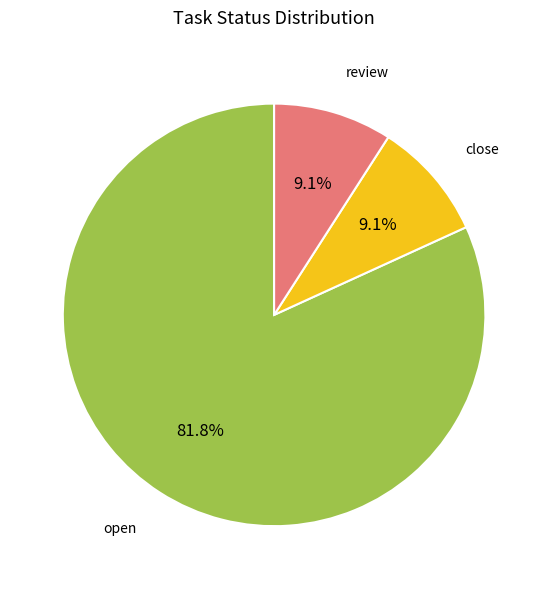

True or false: review accounts for 9% of the total.

True